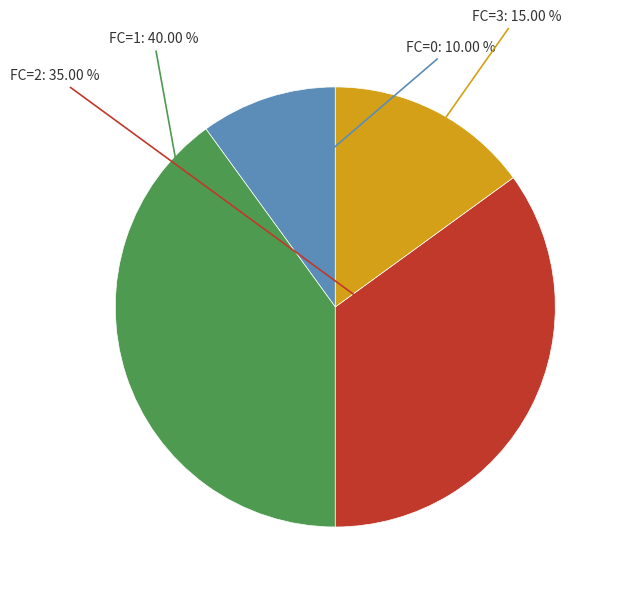

Does any single category account for the majority?

No